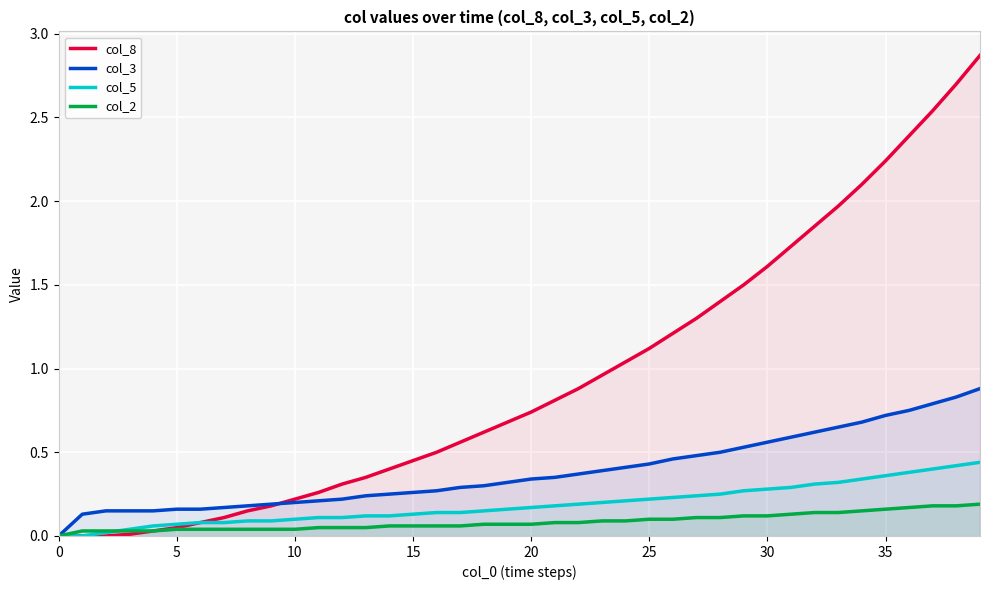

Which series has the largest range (max minus min)?

col_8